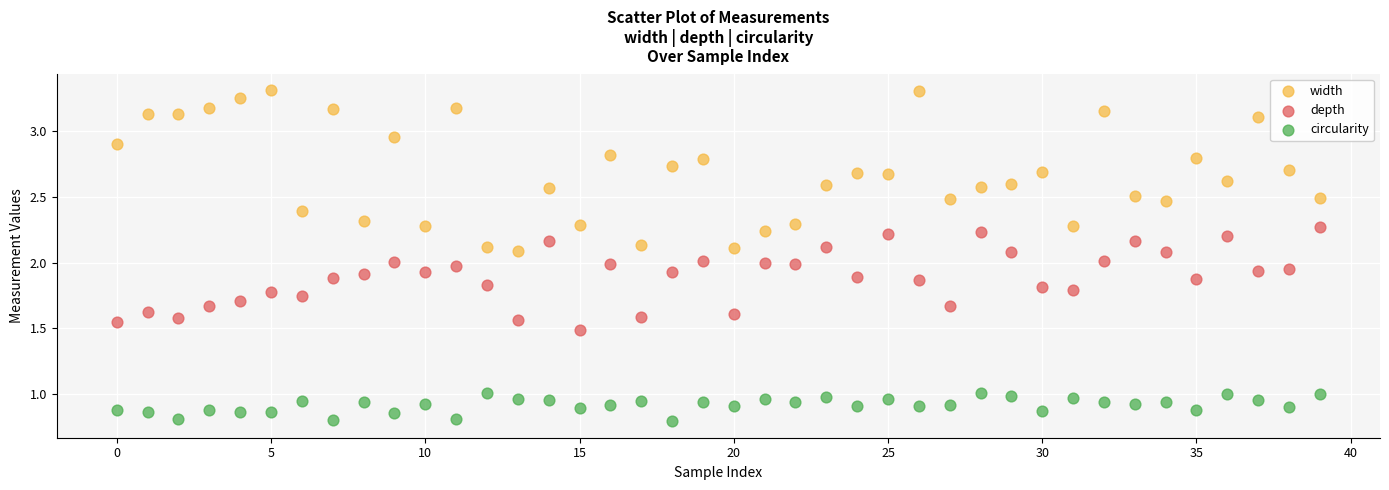

Which series contains the lowest Y value?

circularity